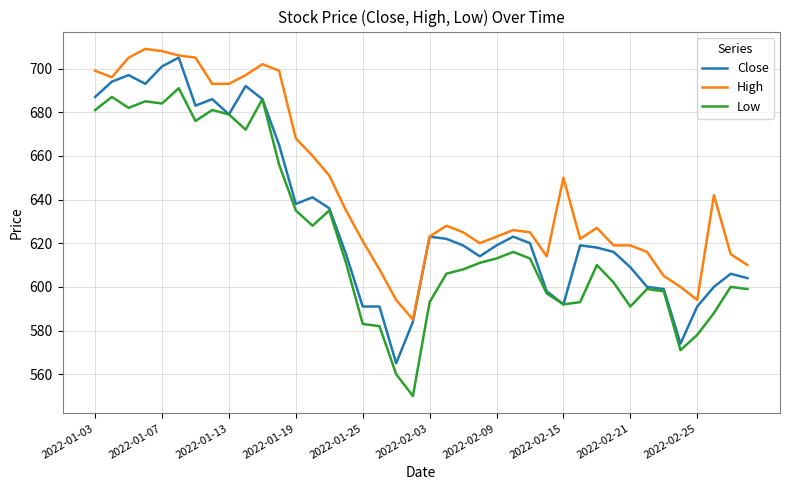

Which series has the largest total across all categories?

High